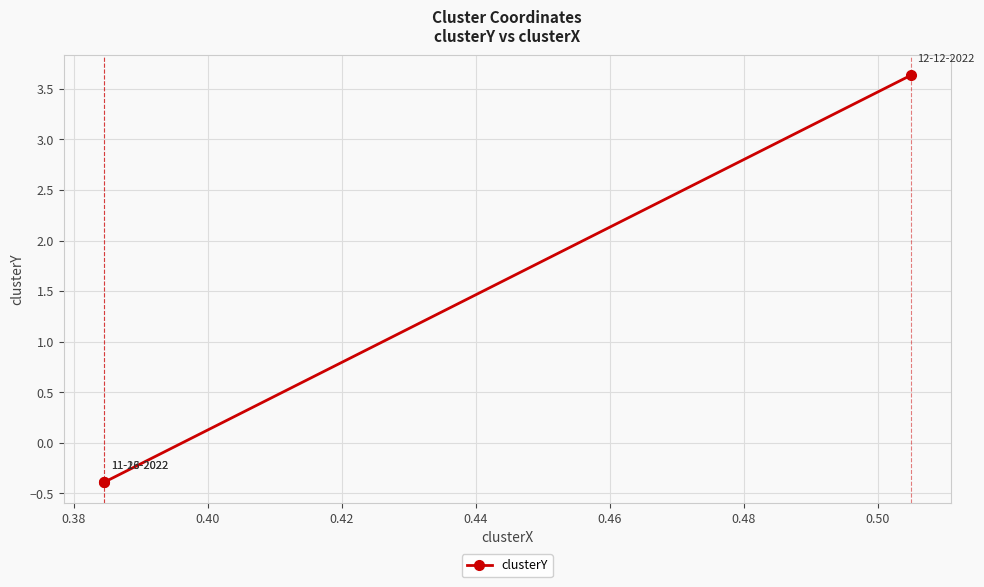

What is the maximum value shown in the chart?

3.6